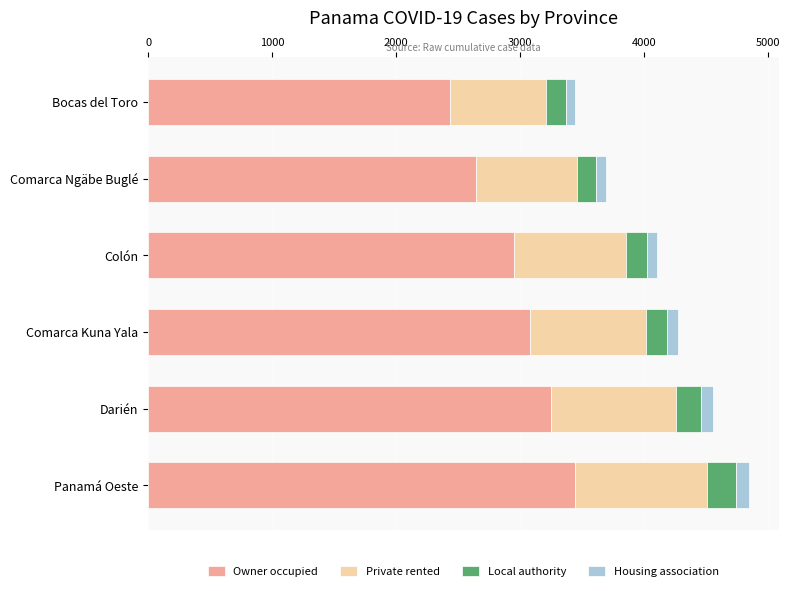

What is the average value of the Owner occupied series?

2969